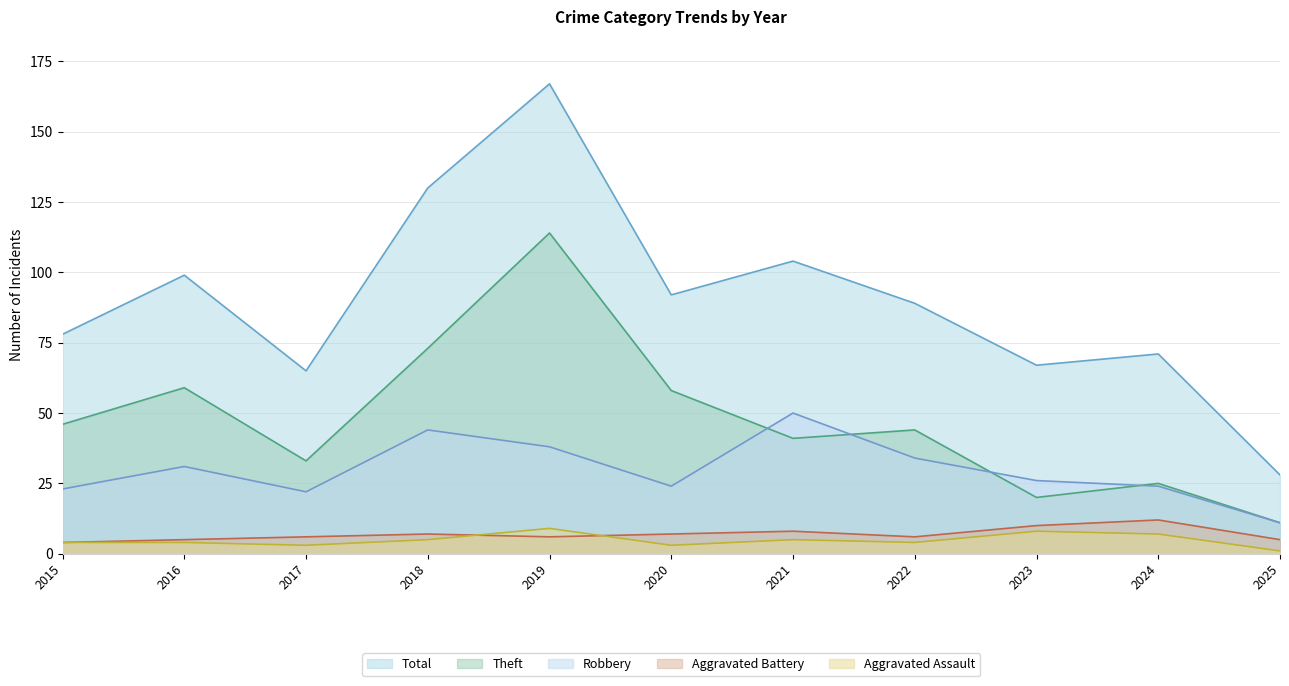

Rank the series at 2019 from lowest to highest value.

Aggravated Battery, Aggravated Assault, Robbery, Theft, Total